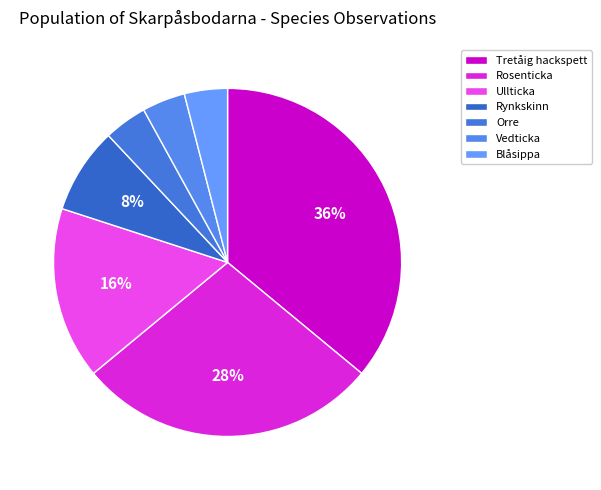

To the nearest percent, what is the difference between the Tretåig hackspett and Rynkskinn slice percentages?

28%